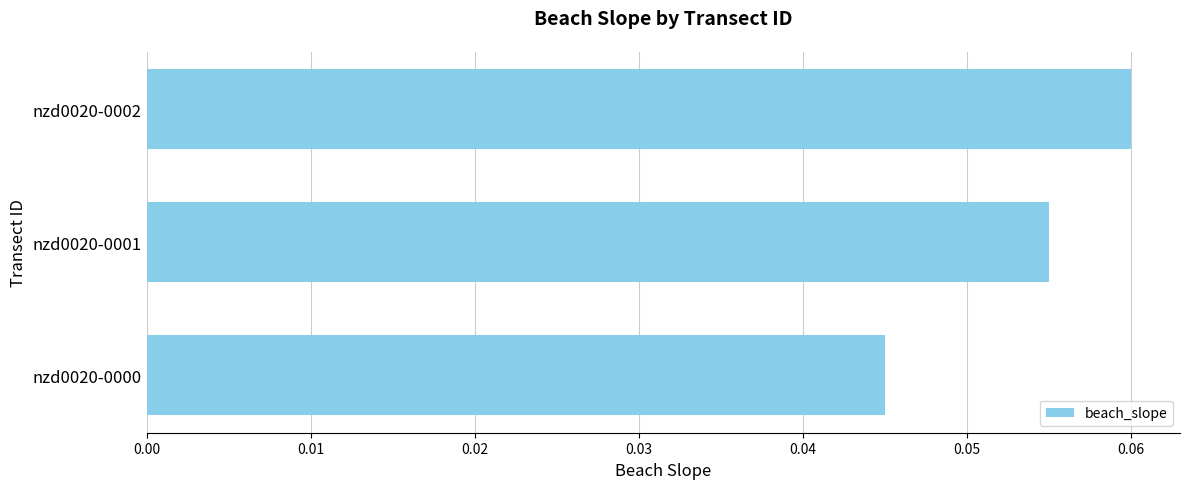

List the labels in order of value, largest first.

nzd0020-0002, nzd0020-0001, nzd0020-0000